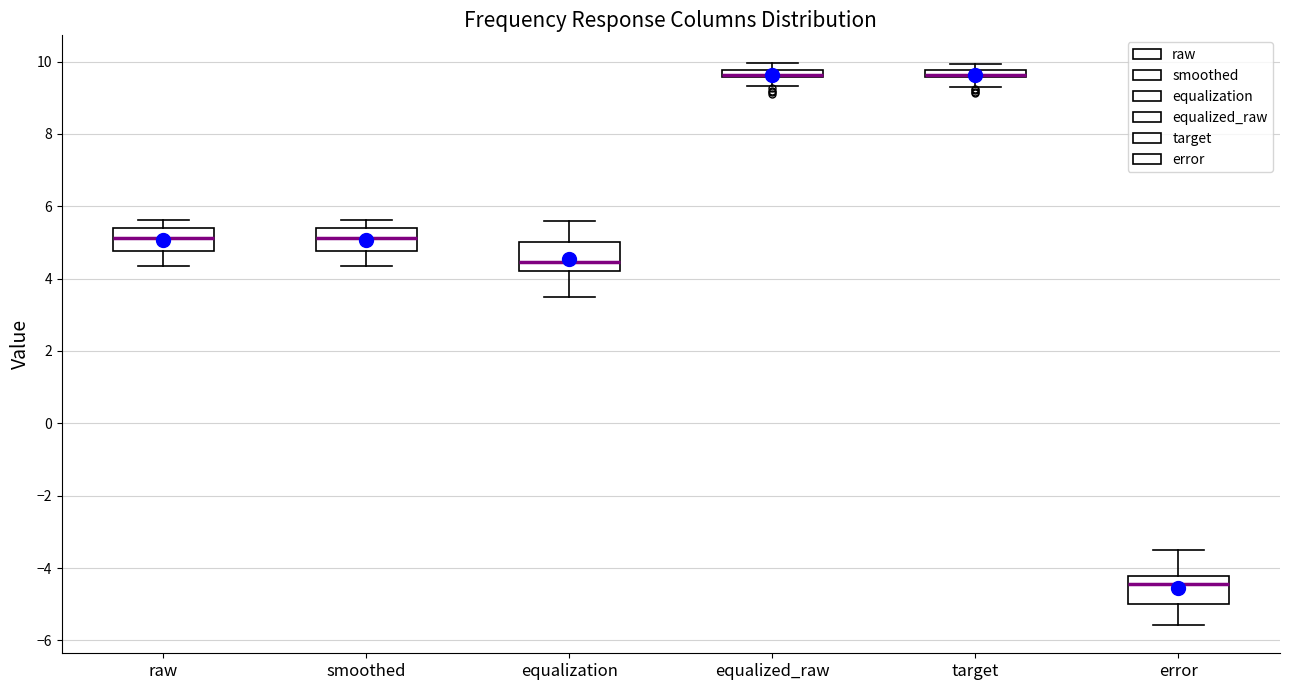

Where does the lower whisker of the box for error end on the y-axis? The values are not printed on the chart, so give them approximately, as read against the axis.

-5.6